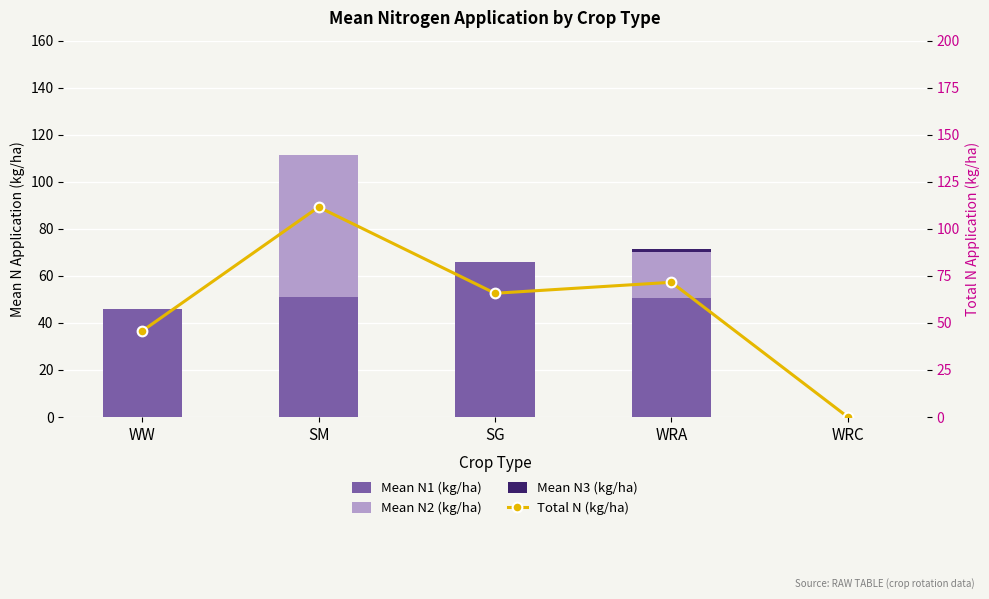

At which category does the chart reach its minimum across all series?

WRC